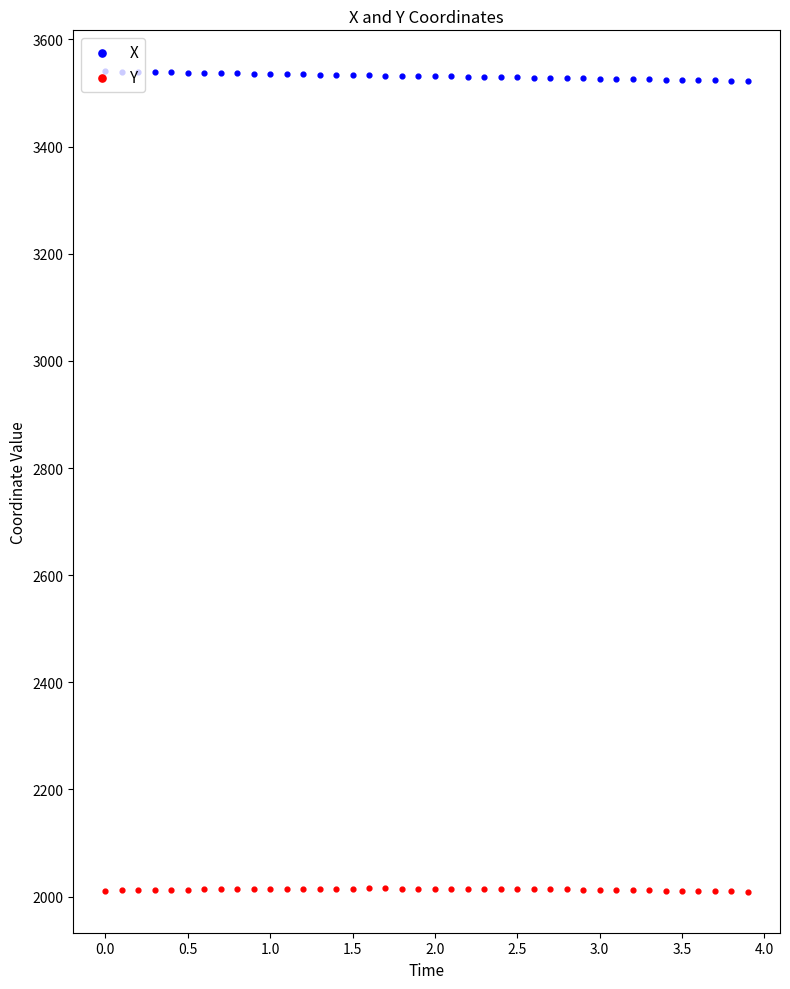

Which series has the largest Y range (max minus min)?

X